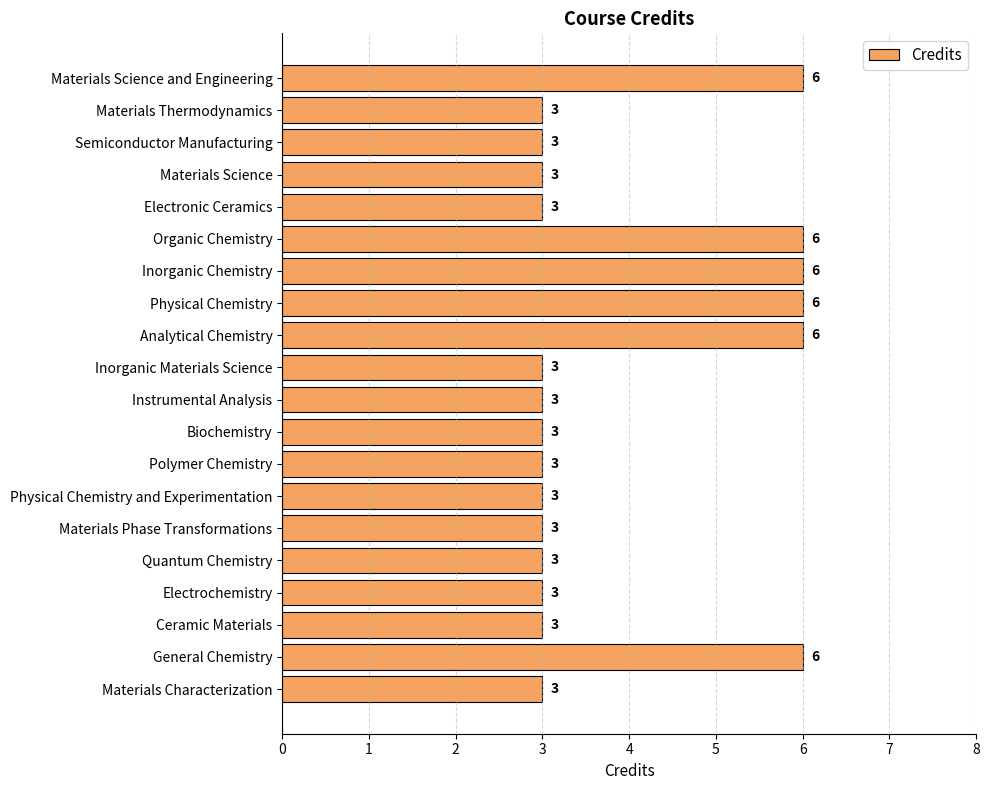

How many values exceed 3?

6